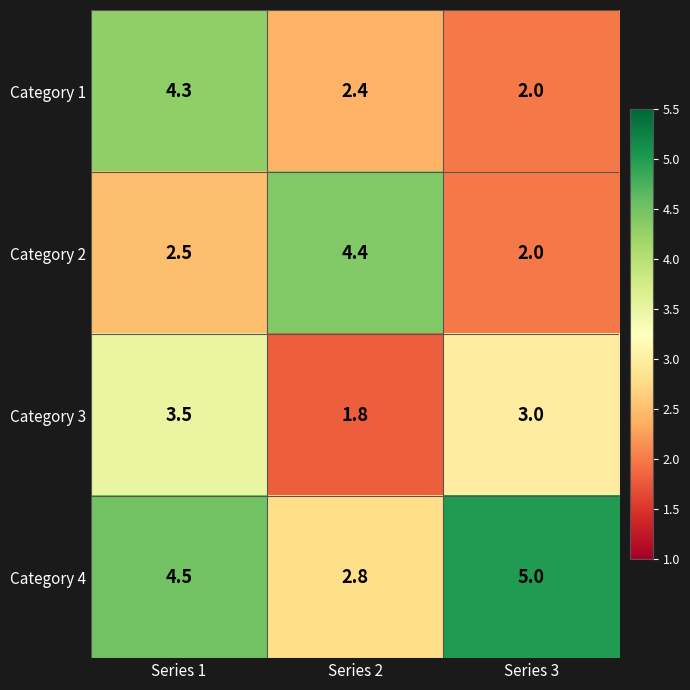

Which series has the largest total across all categories?

Category 4